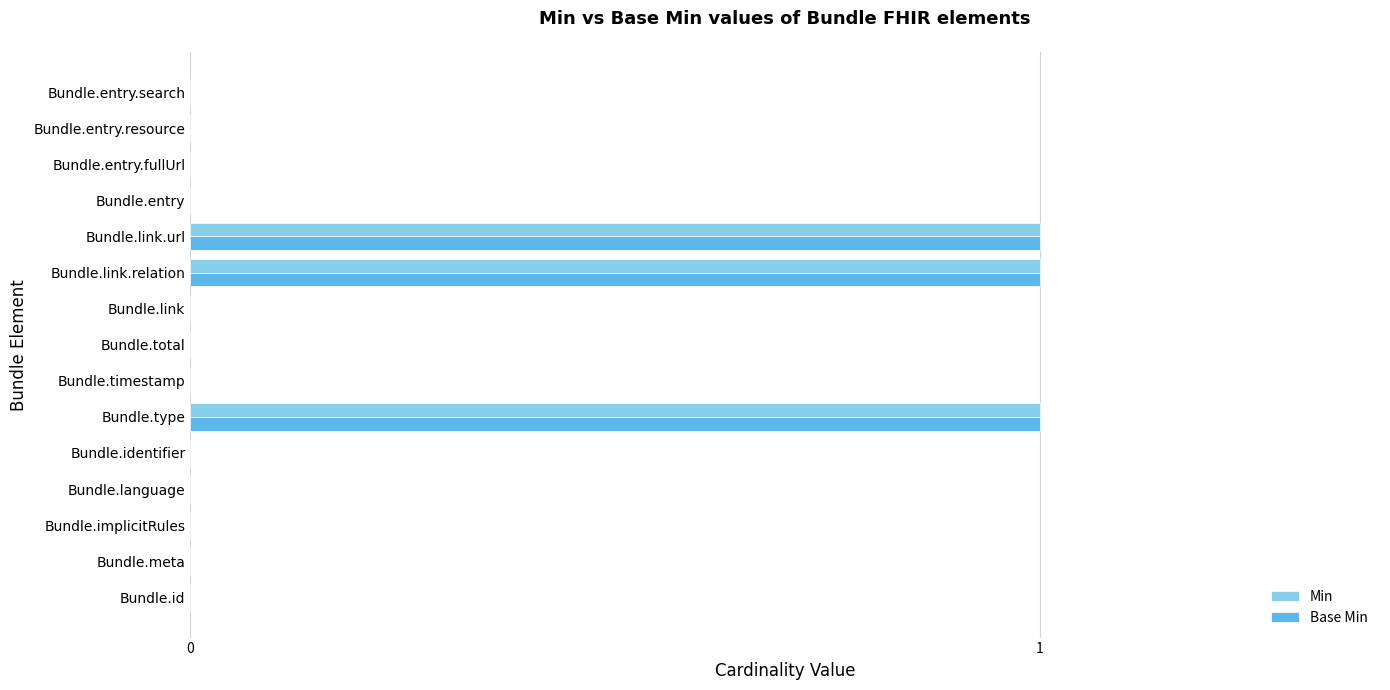

True or false: Base Min has a value of 1 at Bundle.type.

True